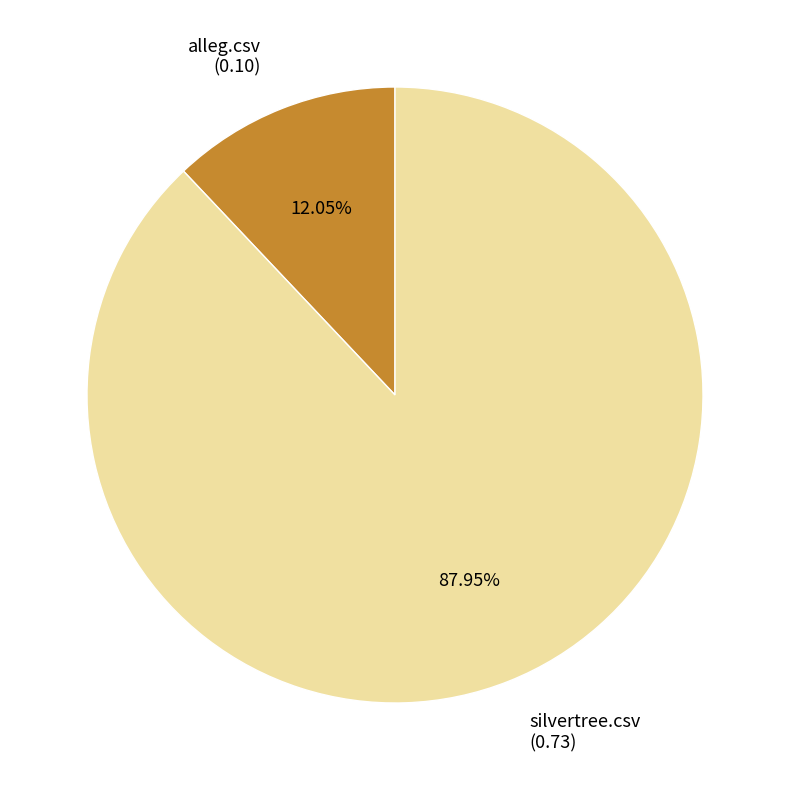

Rank the categories by value from lowest to highest.

alleg.csv, silvertree.csv